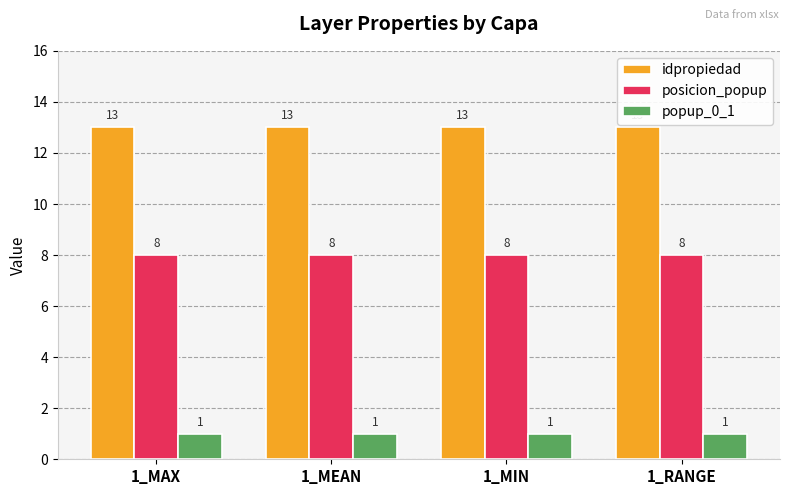

Read the posicion_popup value at 1_MAX.

8